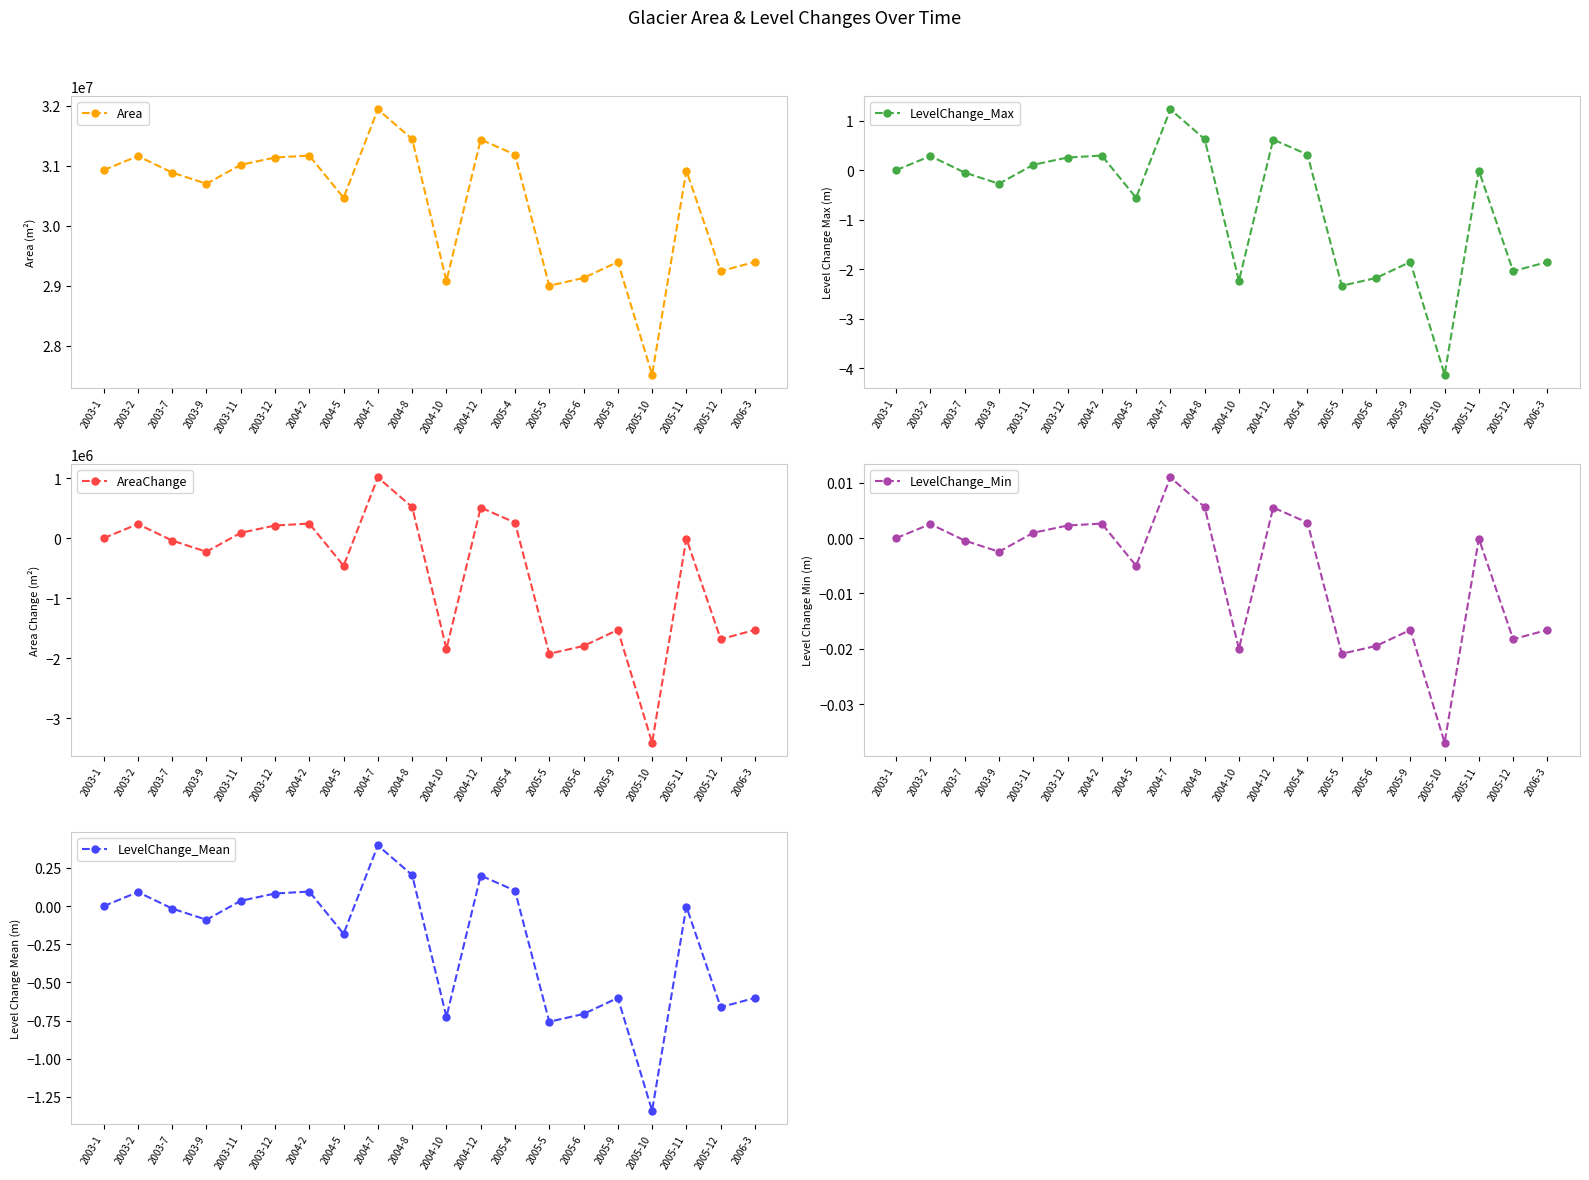

At which category is the sum across all series the highest?

2004-7